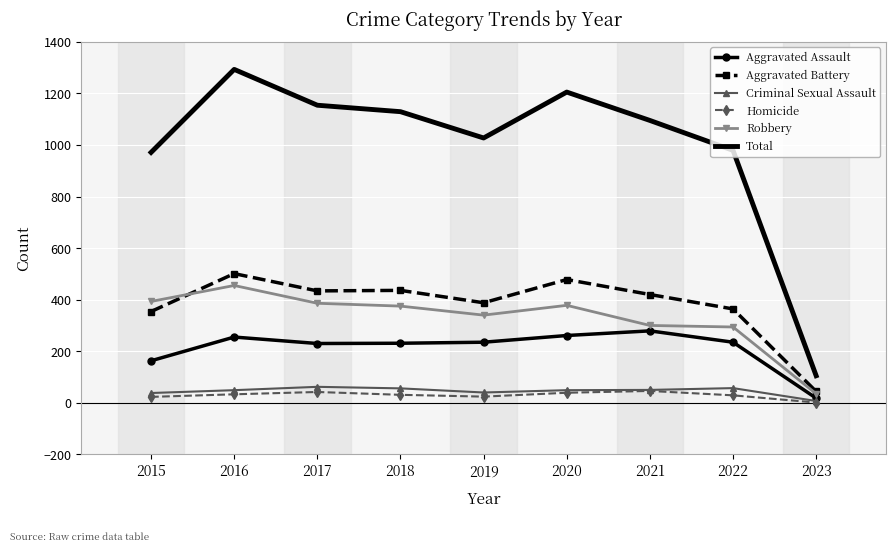

The Total series shows 1154 at 2017. True or false?

True